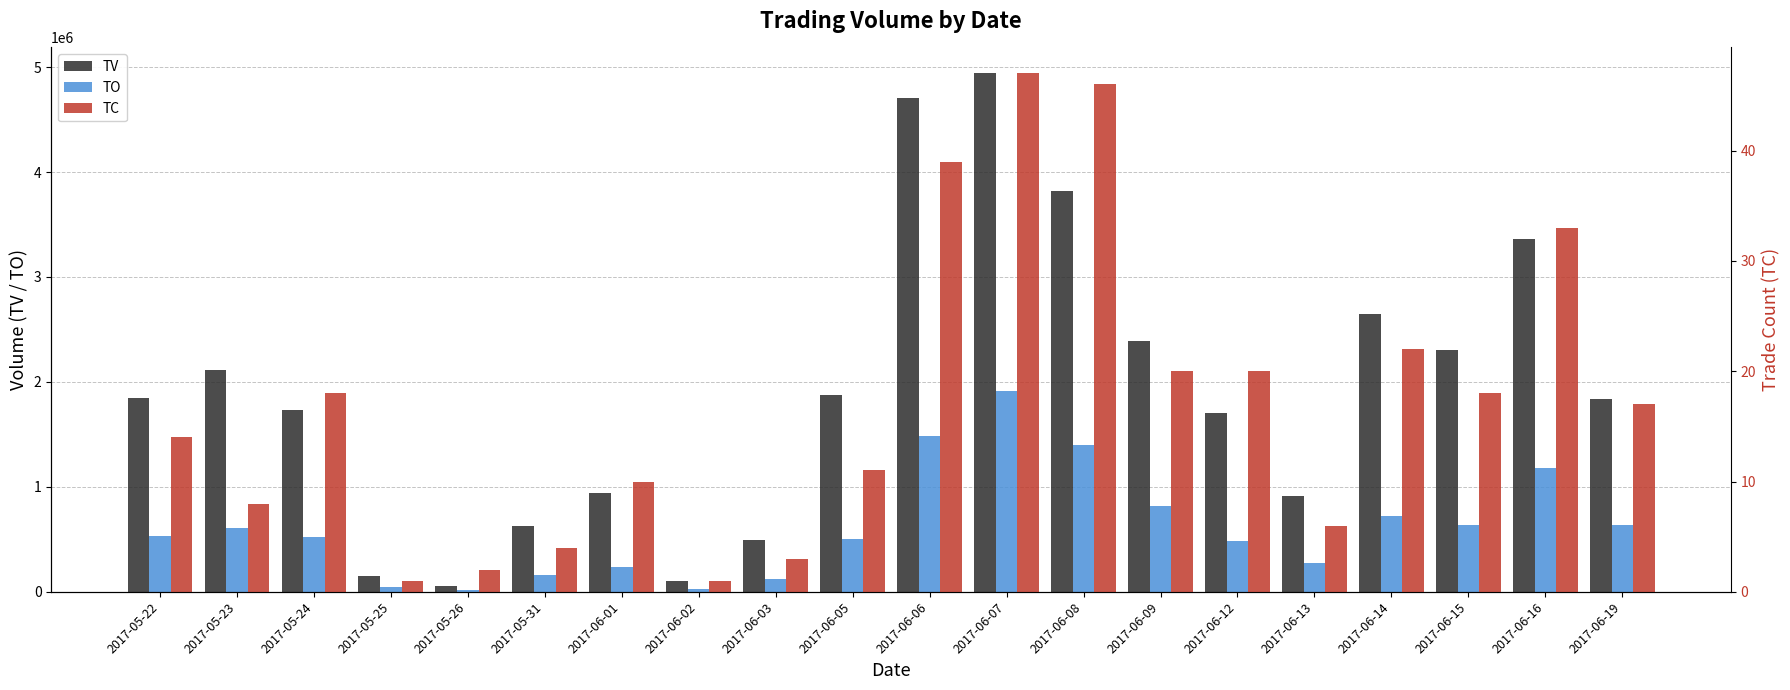

What is the difference between the TO values at 2017-05-26 and 2017-06-09?

804130